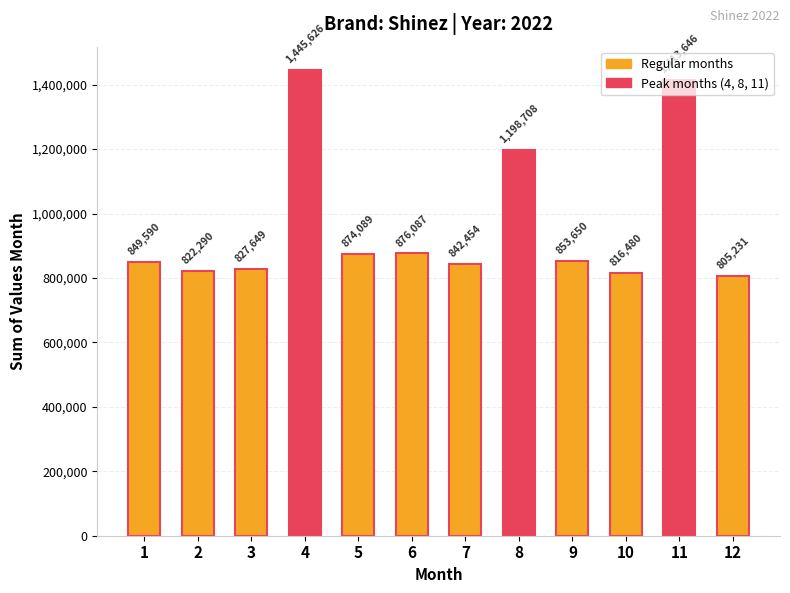

Is it true that the value at 5 is 874089?

True